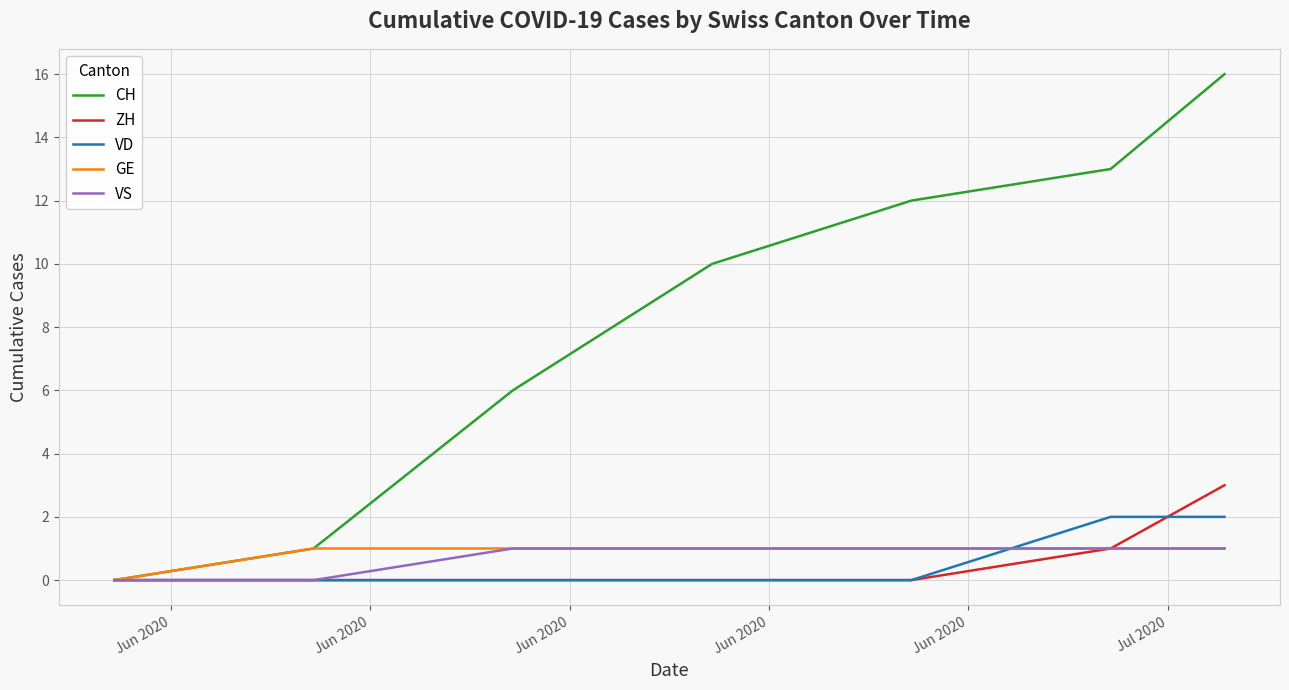

What is the maximum value shown in the chart?

16